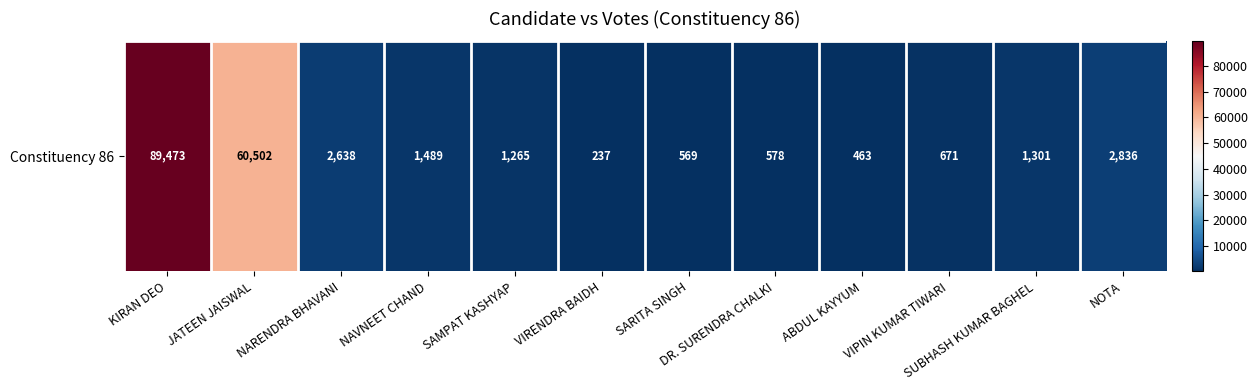

Read the value at JATEEN JAISWAL, to the nearest 100.

60500